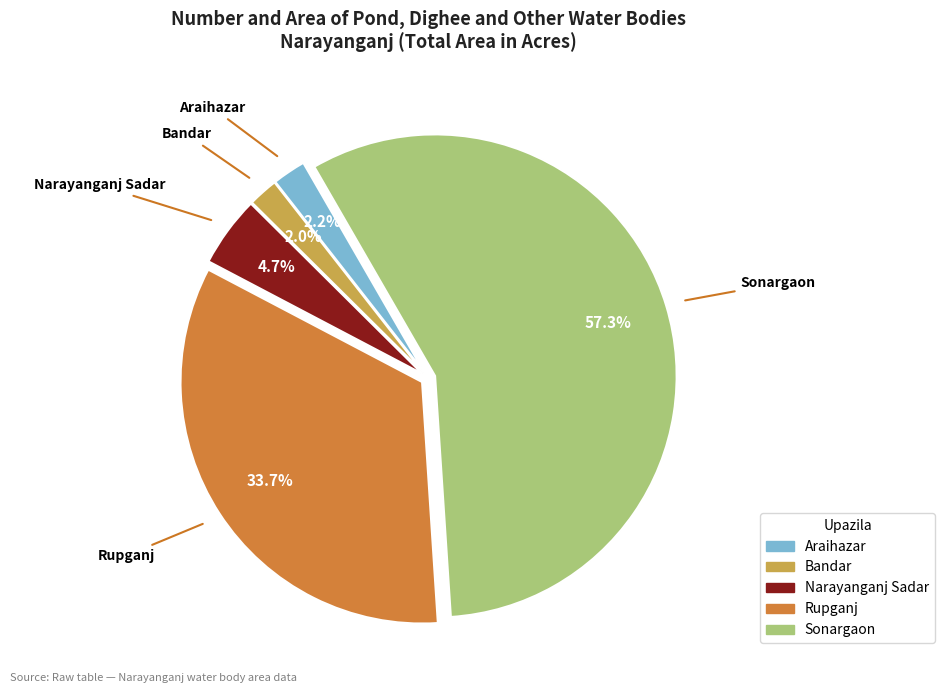

Count the number of slices in the pie.

5